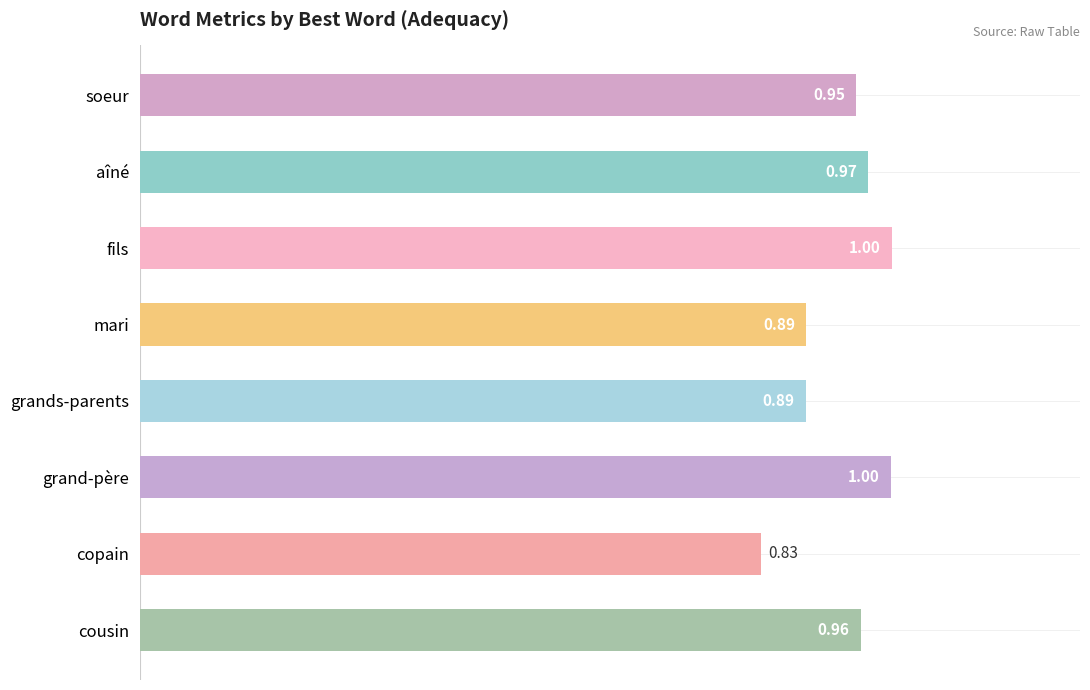

Which has a higher value, mari or fils?

fils